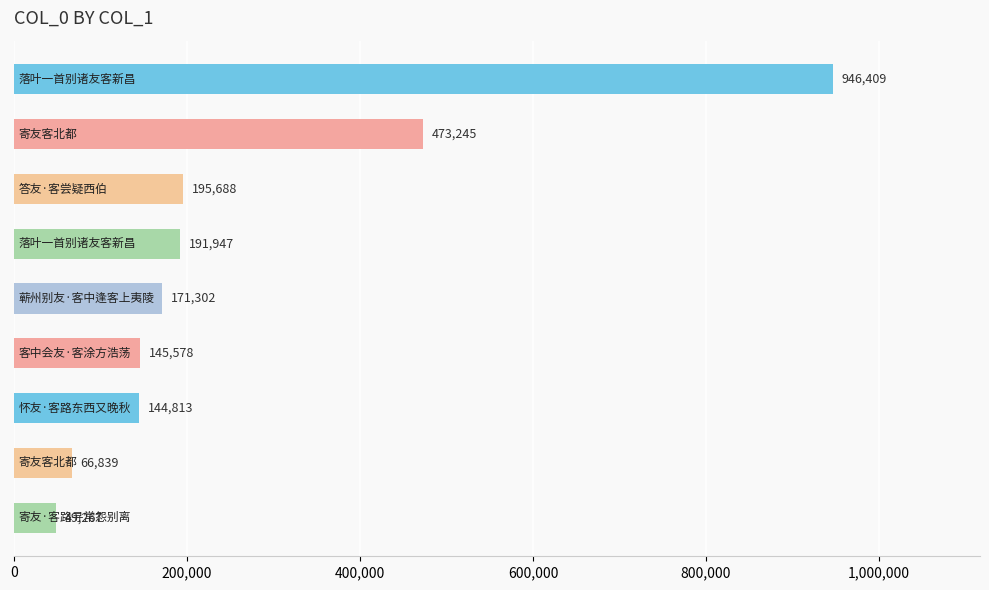

What is the greatest value displayed?

946409